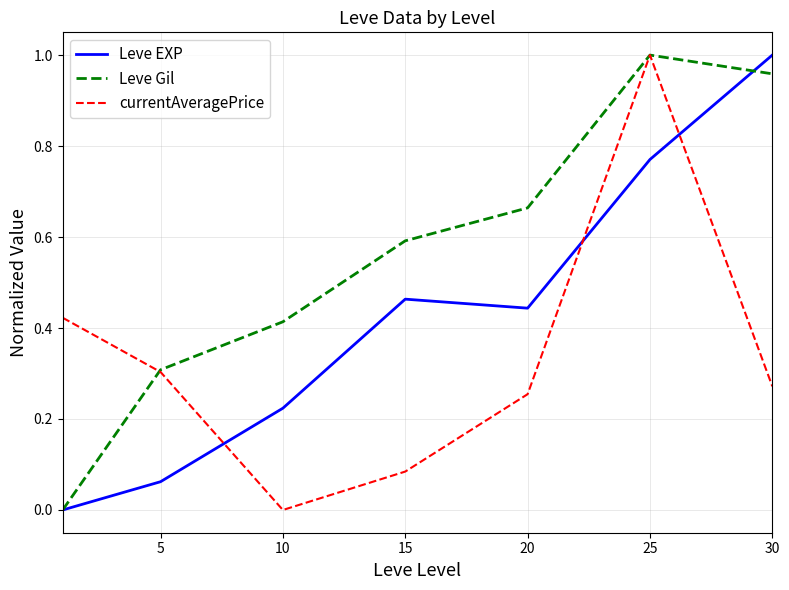

Which series has the largest total across all categories?

Leve Gil